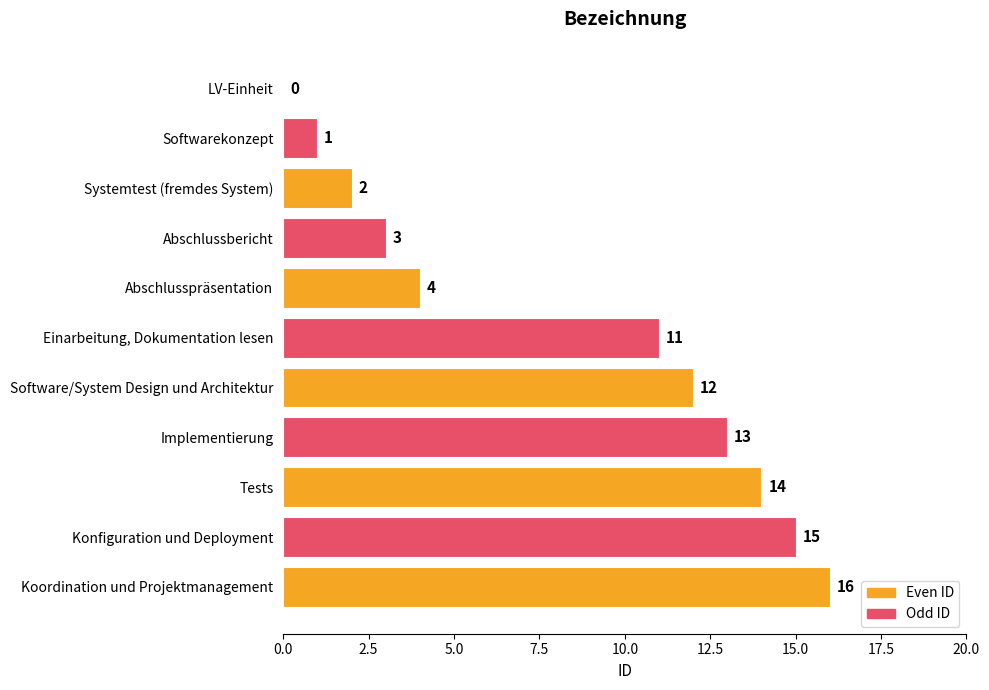

What is the sum of the values at LV-Einheit and Koordination und Projektmanagement?

16